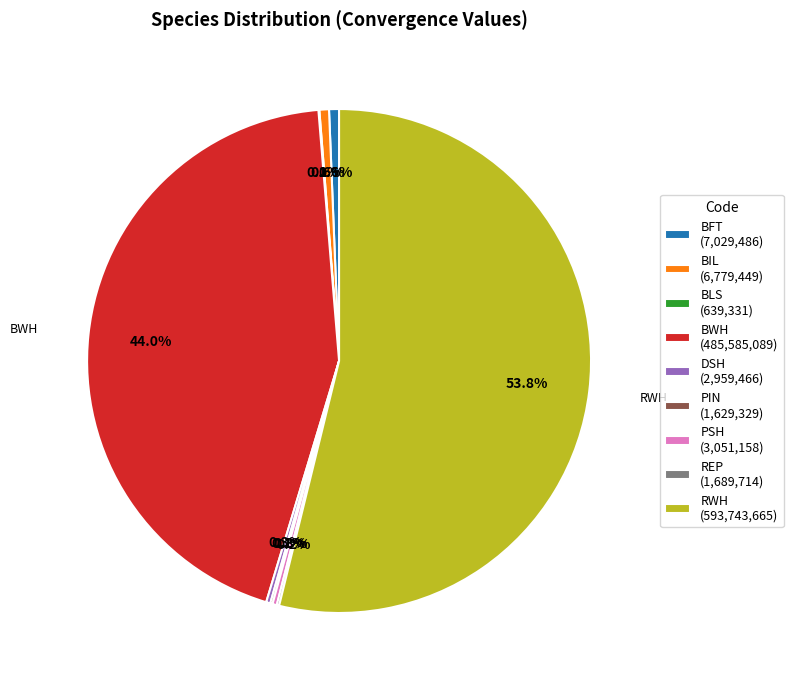

Does any single category account for the majority?

Yes